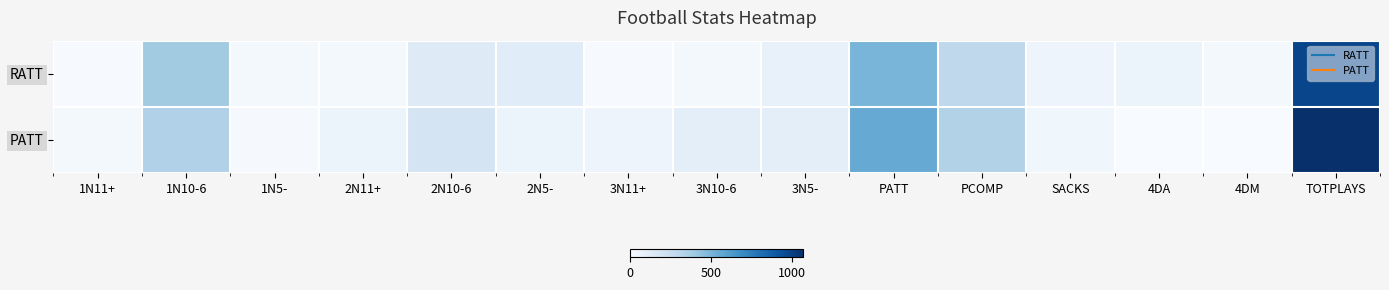

Reading right to left, list all the values displayed in this chart.

RATT: TOTPLAYS=980	4DM=24	4DA=57	SACKS=52	PCOMP=289	PATT=501	3N5-=78	3N10-6=19	3N11+=7	2N5-=123	2N10-6=133	2N11+=23	1N5-=25	1N10-6=389	1N11+=7
PATT: TOTPLAYS=1071	4DM=0	4DA=0	SACKS=40	PCOMP=332	PATT=551	3N5-=107	3N10-6=101	3N11+=51	2N5-=63	2N10-6=186	2N11+=64	1N5-=9	1N10-6=341	1N11+=22